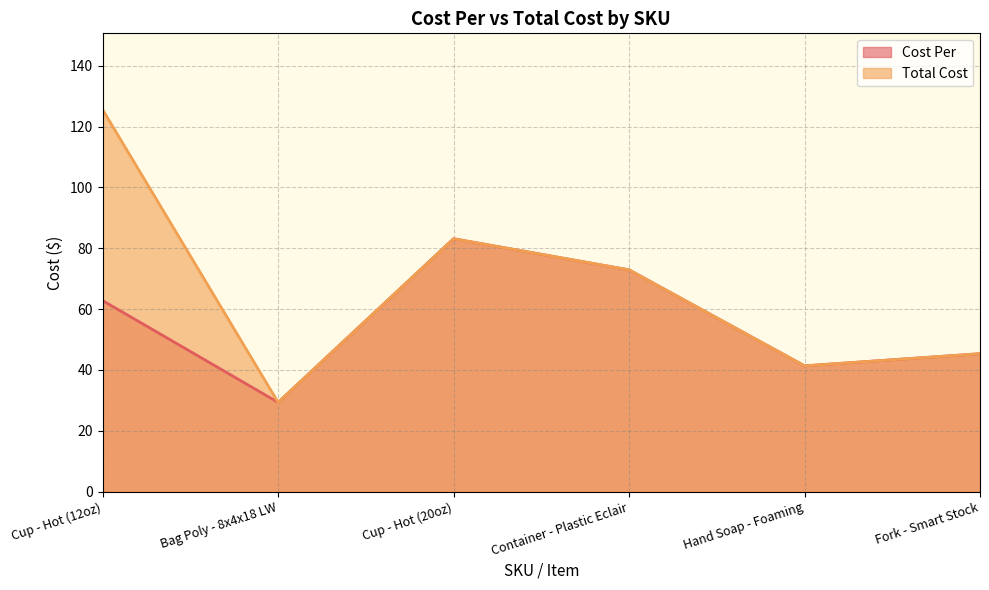

What is the difference between the second highest and second lowest values in the Cost Per series?

31.6